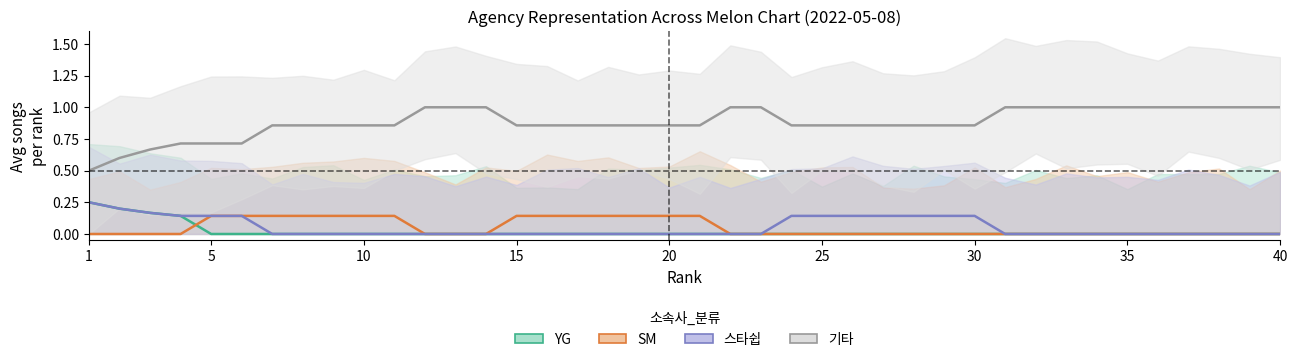

The value of 스타쉽 at 28 is 0.1. True or false?

False